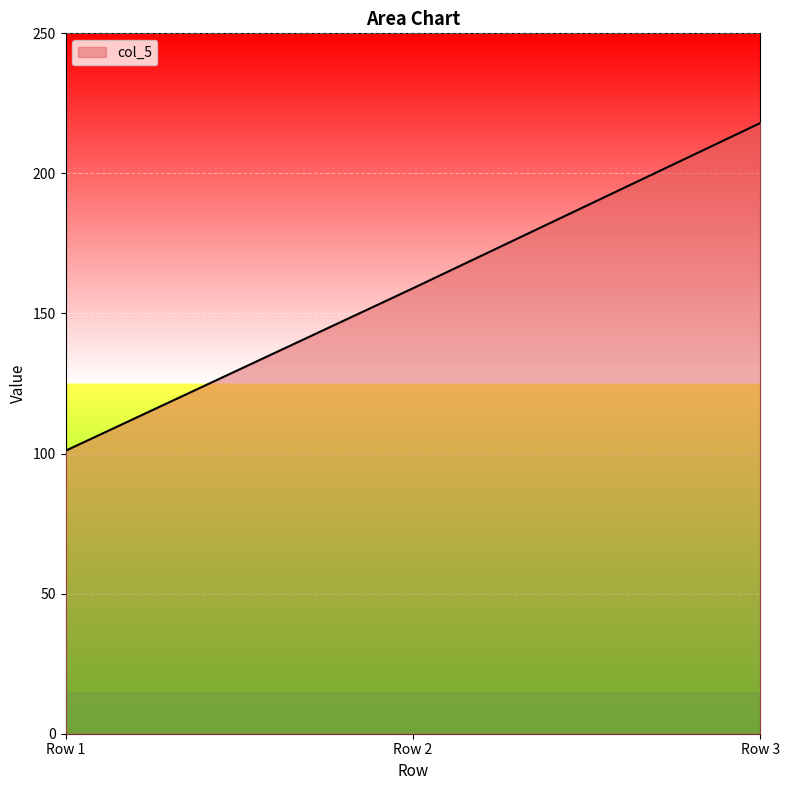

Which category has the lowest value across all series?

Row 1